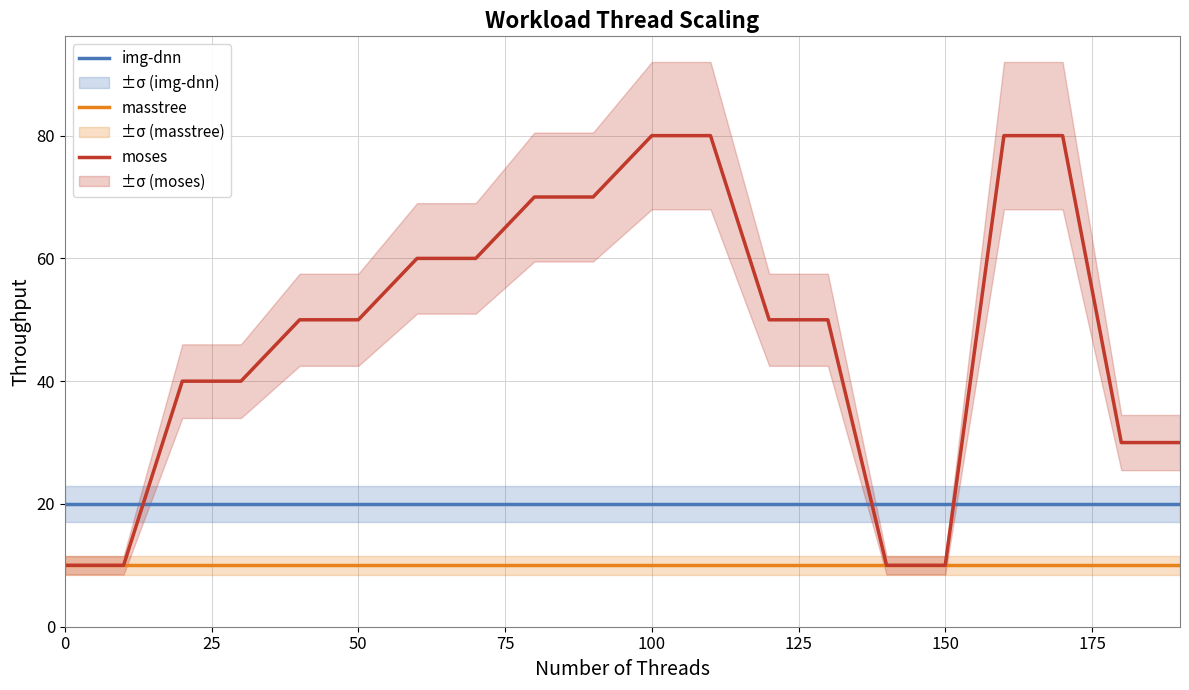

What is the sum of all moses values?

960